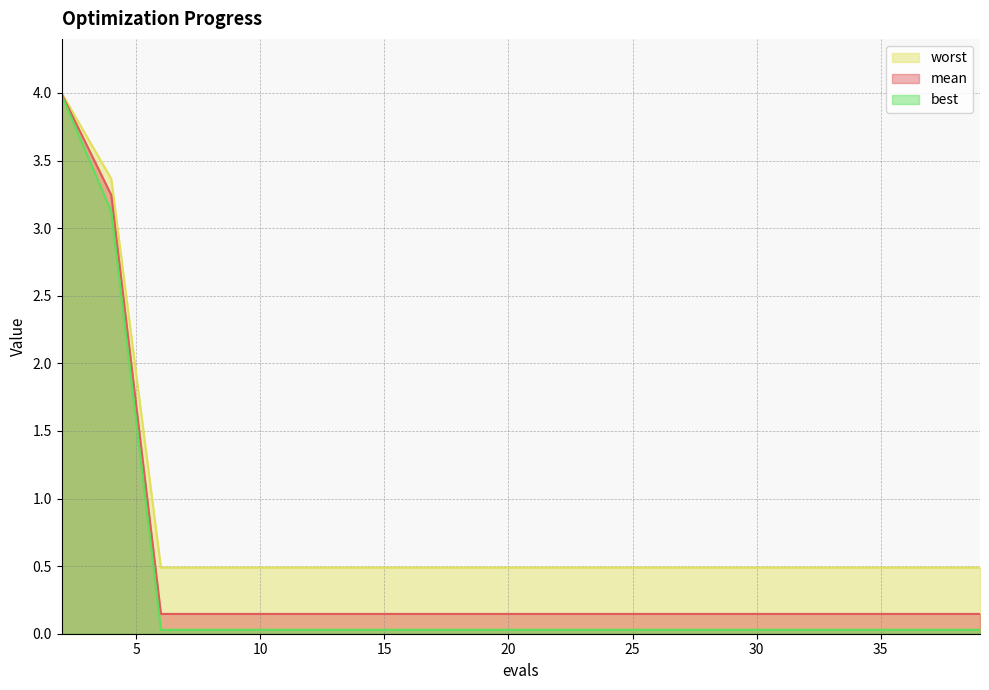

At which category is the sum across all series the highest?

2